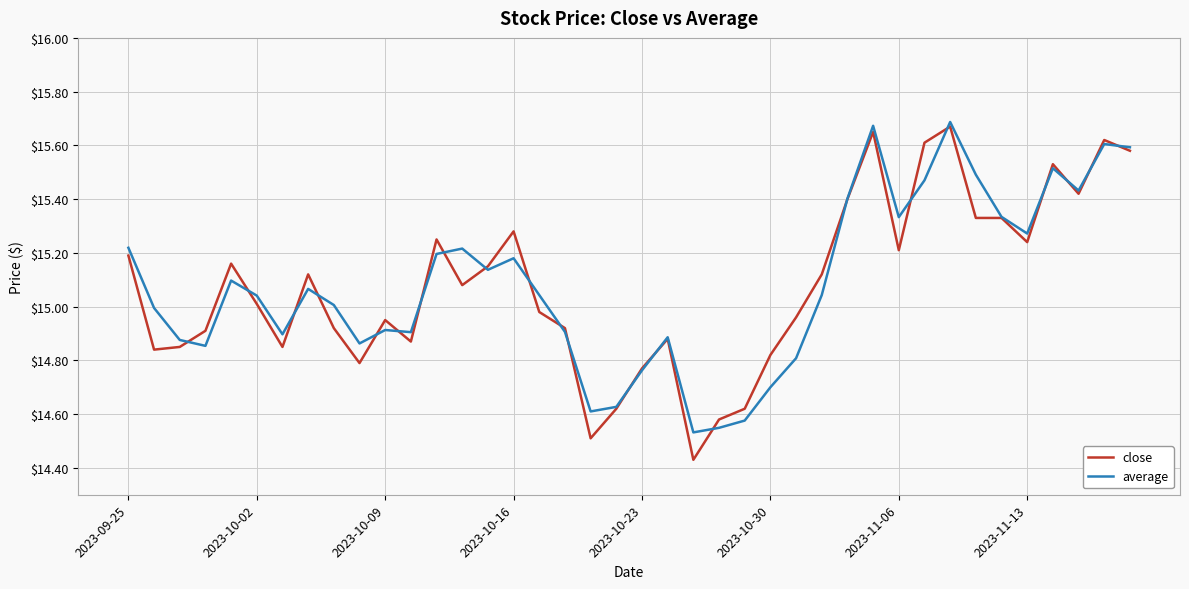

Which series has the largest range (max minus min)?

close